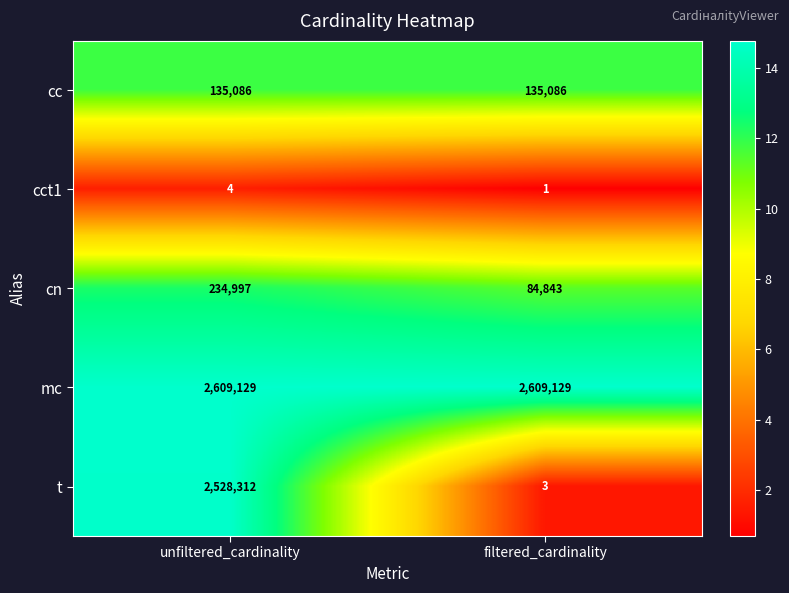

How many values in the t series are below 2528312?

1